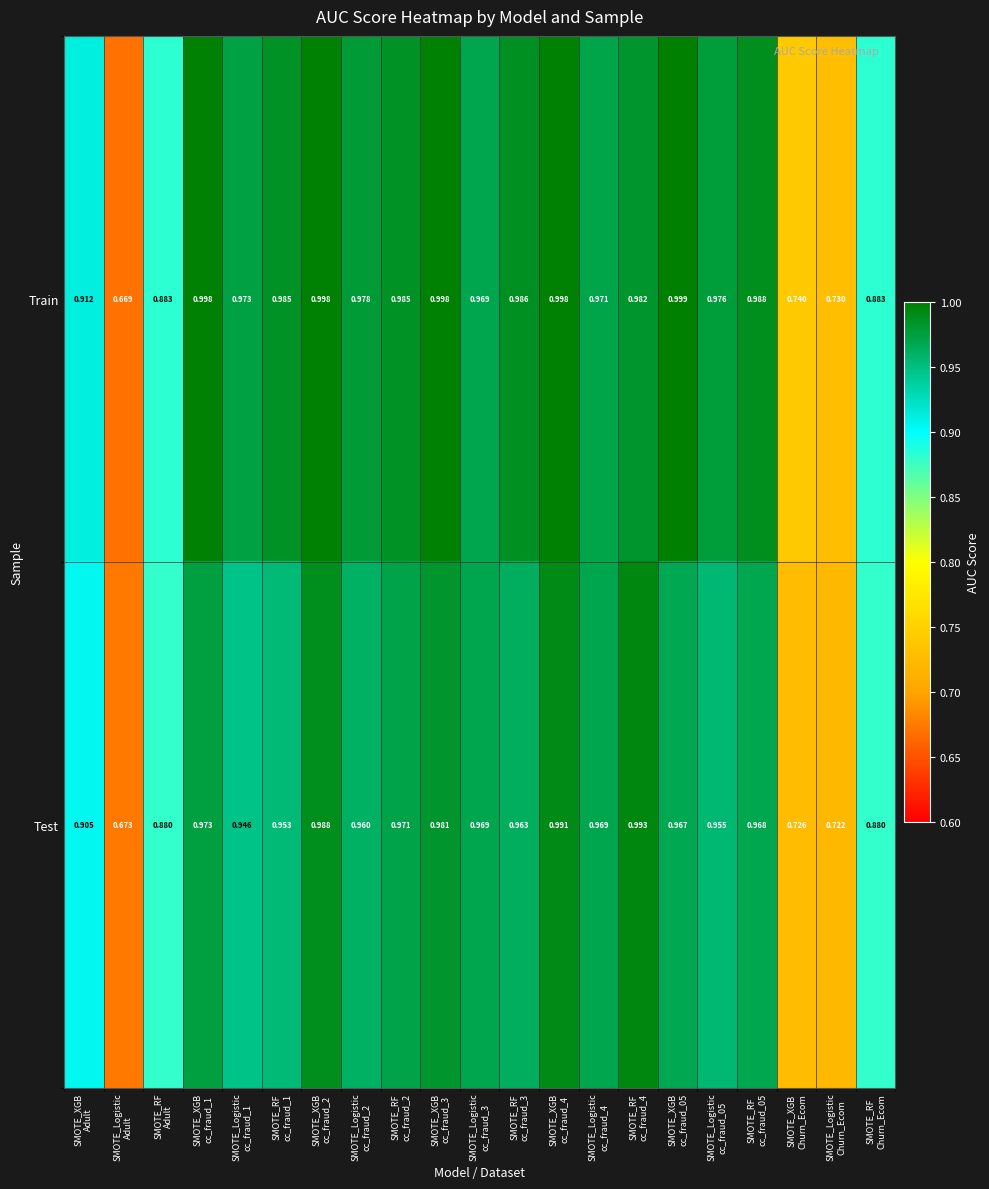

Rank the series by their maximum value, from highest to lowest.

Train, Test